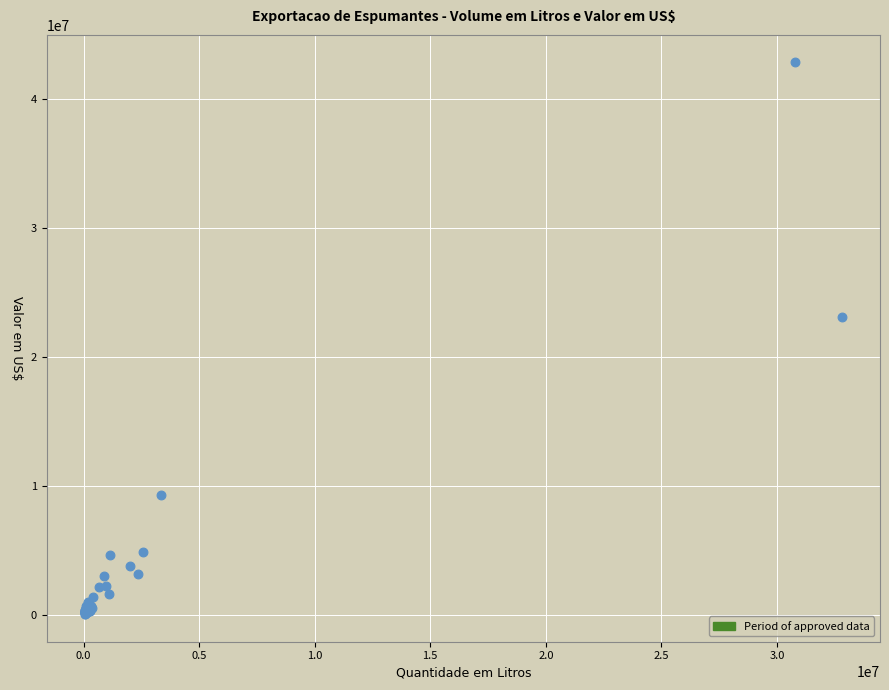

What Y value in the scatter plot is closest to 21471329?

23151716